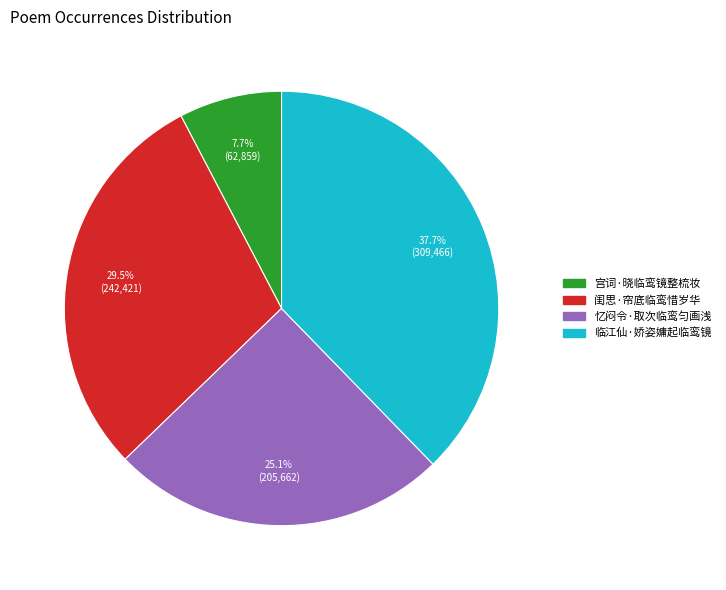

Is there any slice that represents more than half of the pie?

No